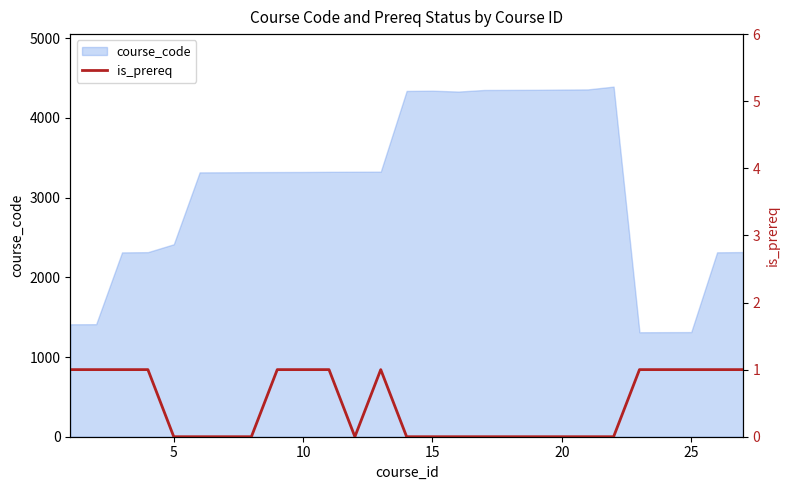

What is the highest value of the course_code series?

4393